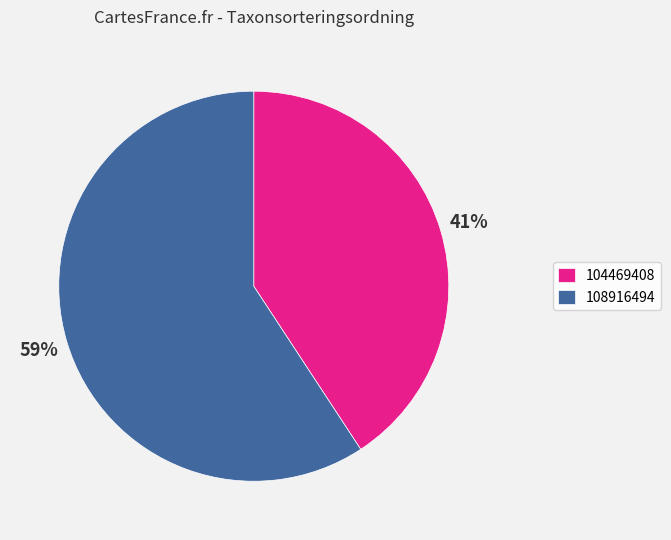

Approximately how many times larger is the value at 104469408 compared to 108916494?

0.7